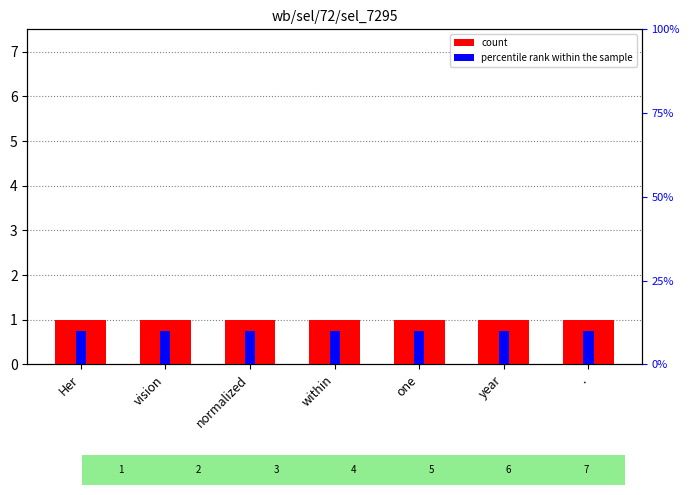

Count the number of data series in this chart.

2